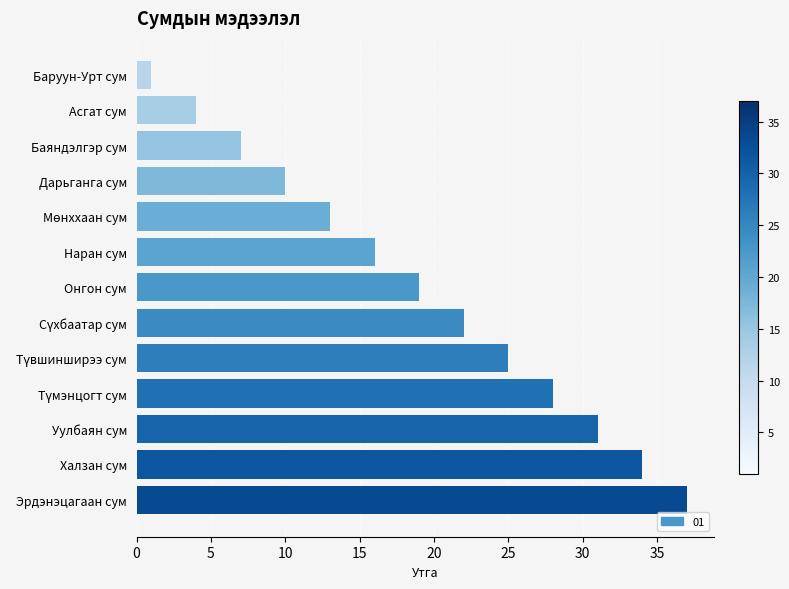

What is the approximate value at Халзан сум, to the nearest 5?

35